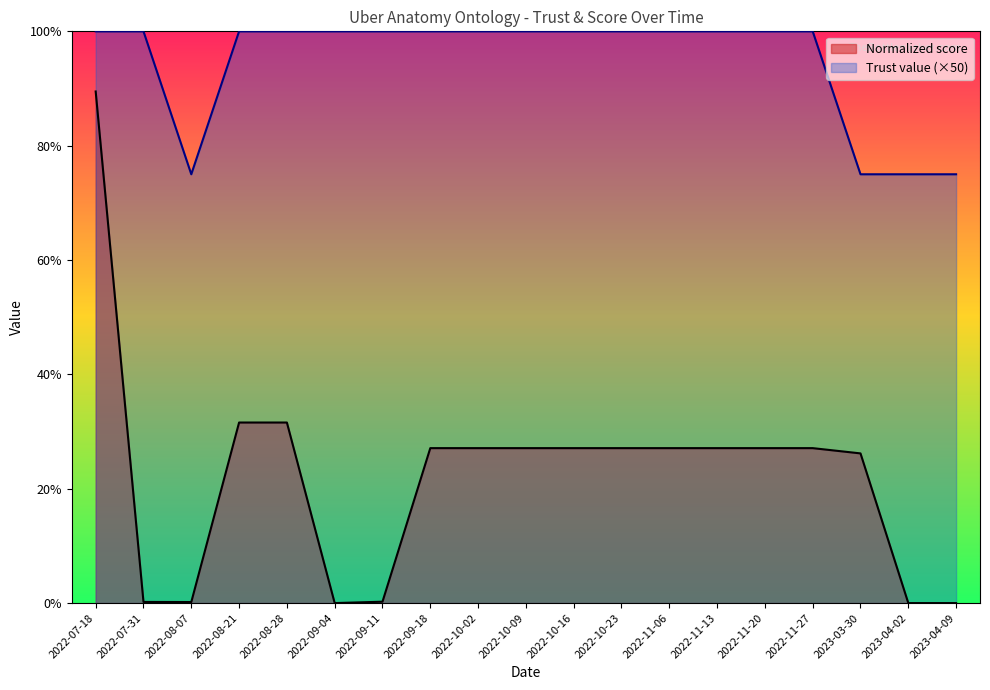

True or false: Normalized score and Trust value intersect in this chart.

False